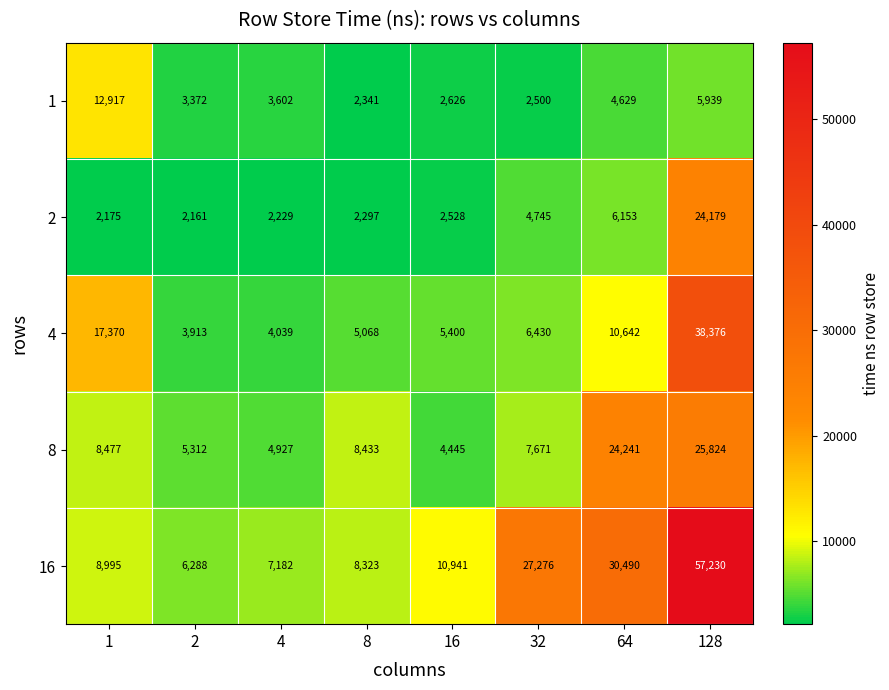

At which category does the chart reach its minimum across all series?

2